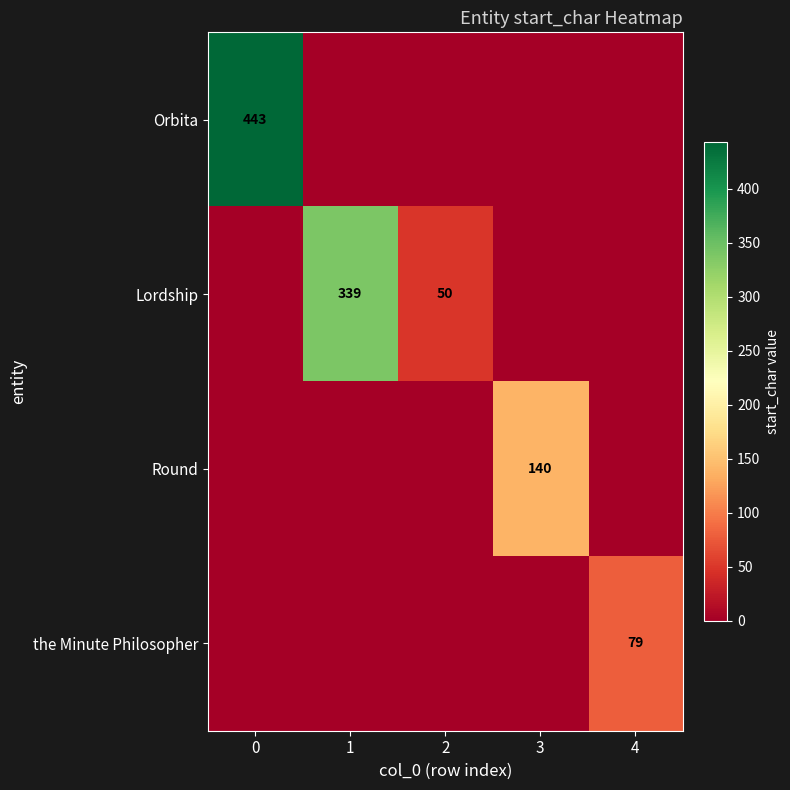

Which category has the lowest value across all series?

1